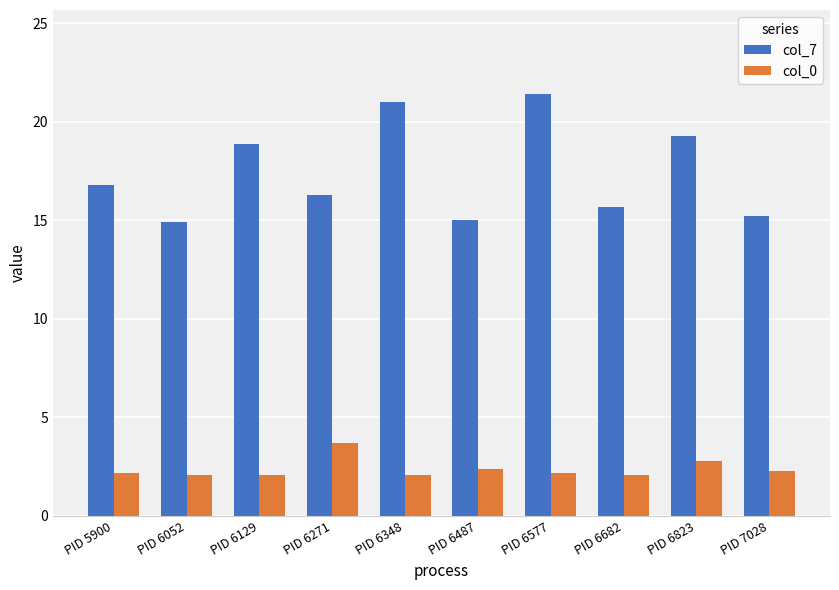

What are all the series names shown in the legend?

col_7, col_0